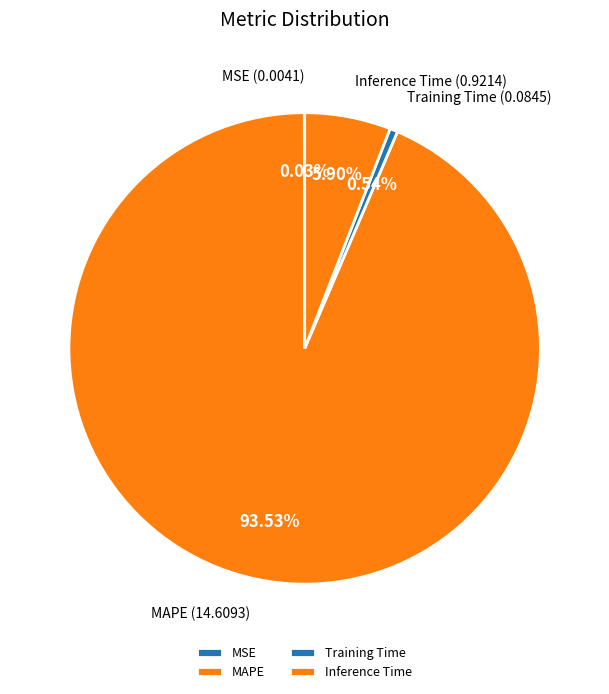

The Inference Time slice represents 6% of the pie. True or false?

True